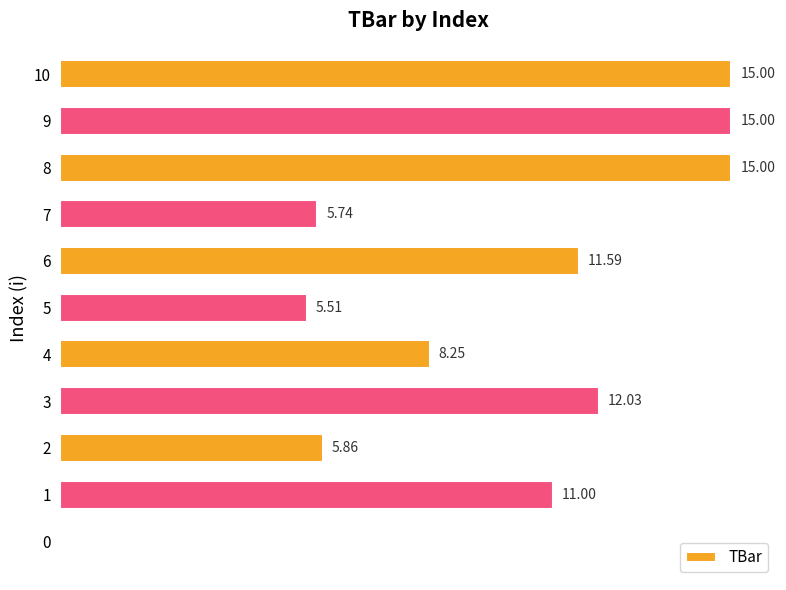

Are the bars horizontal?

Yes